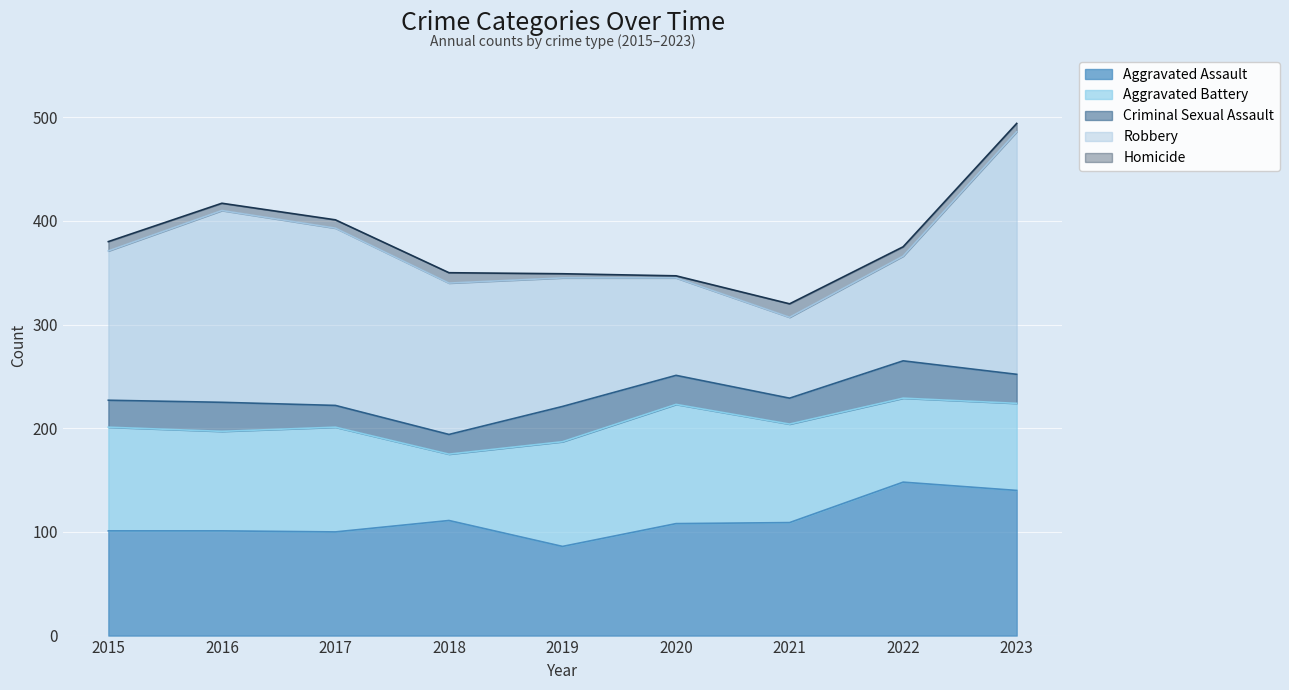

The value of Aggravated Assault at 2020 is 64. True or false?

False